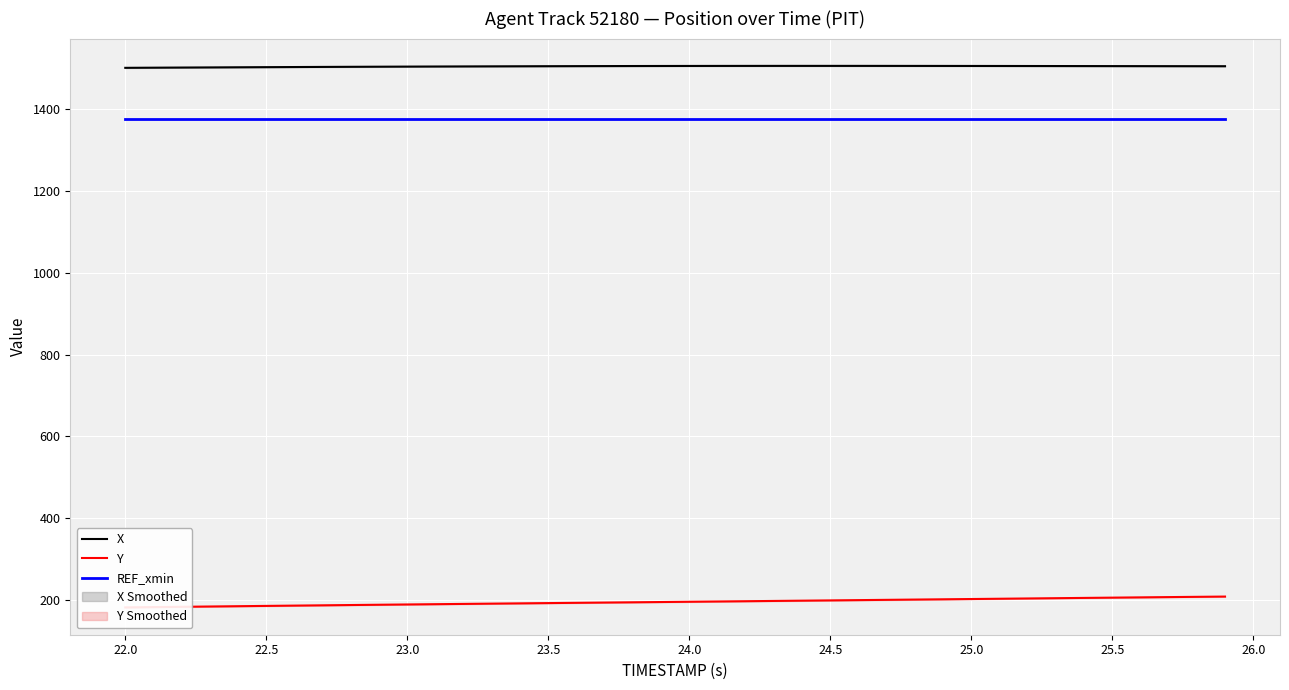

True or false: X and REF_xmin cross at least once.

False